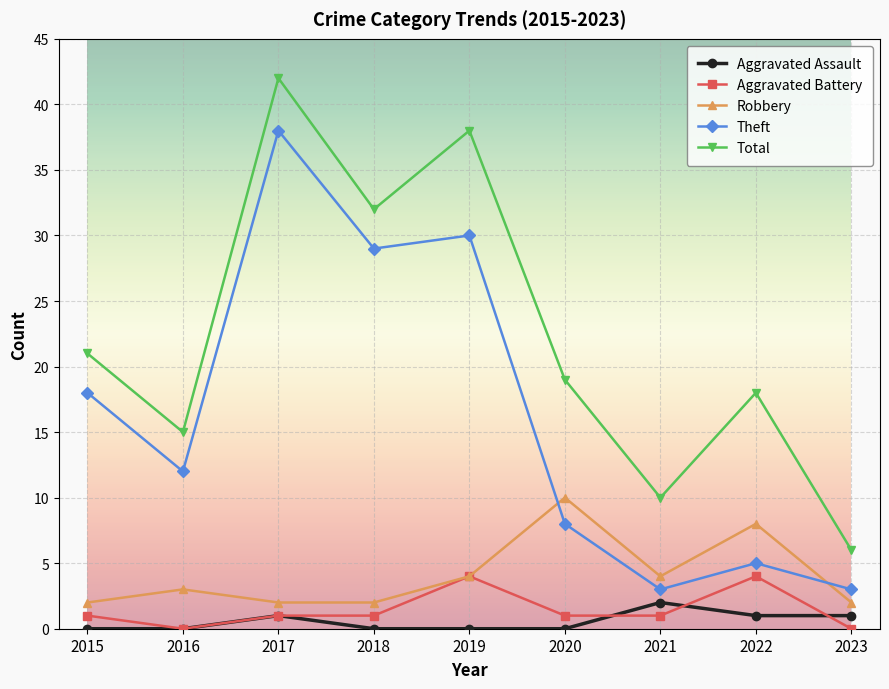

True or false: Aggravated Battery and Total intersect in this chart.

False